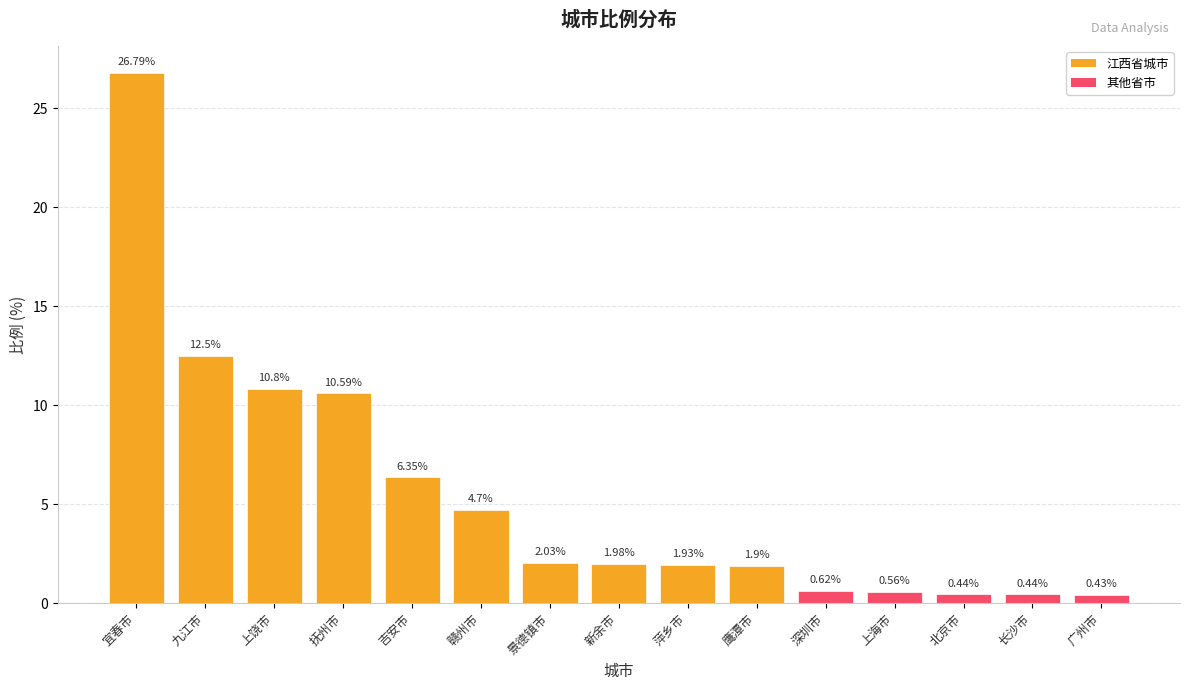

True or false: the data shows 19.0 at 九江市.

False